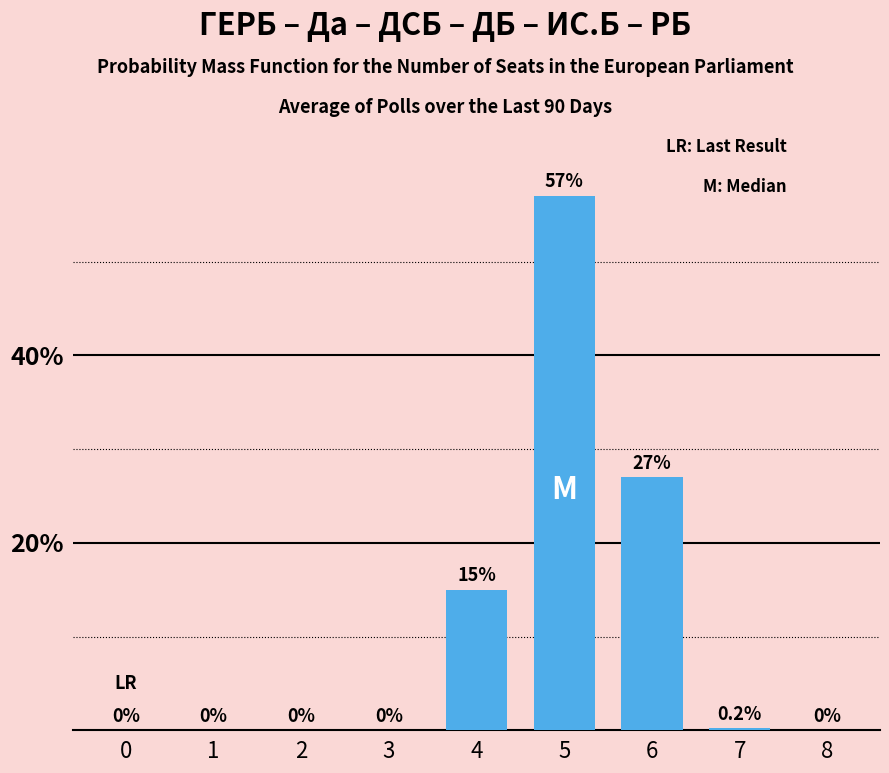

List the labels in order of value, smallest first.

0, 1, 2, 3, 8, 7, 4, 6, 5